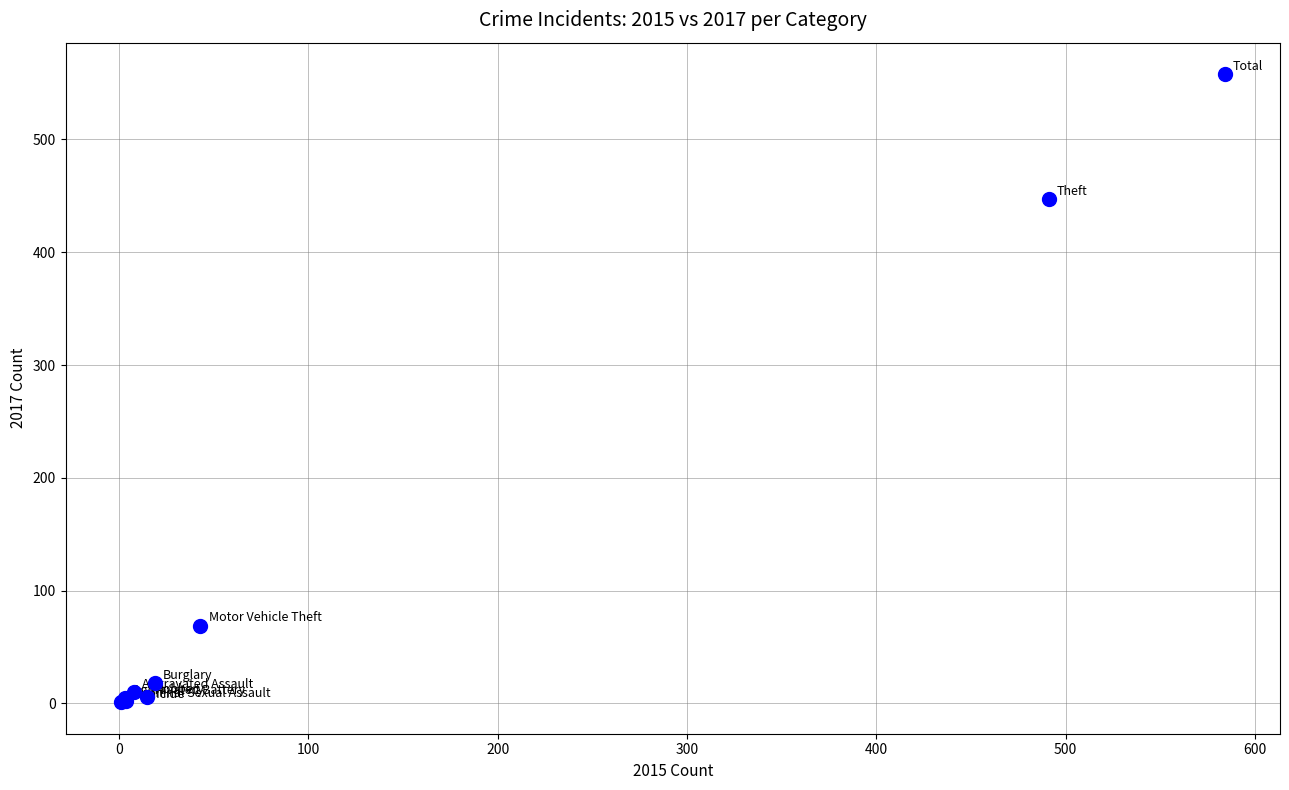

What Y value in the scatter plot is closest to 279?

447